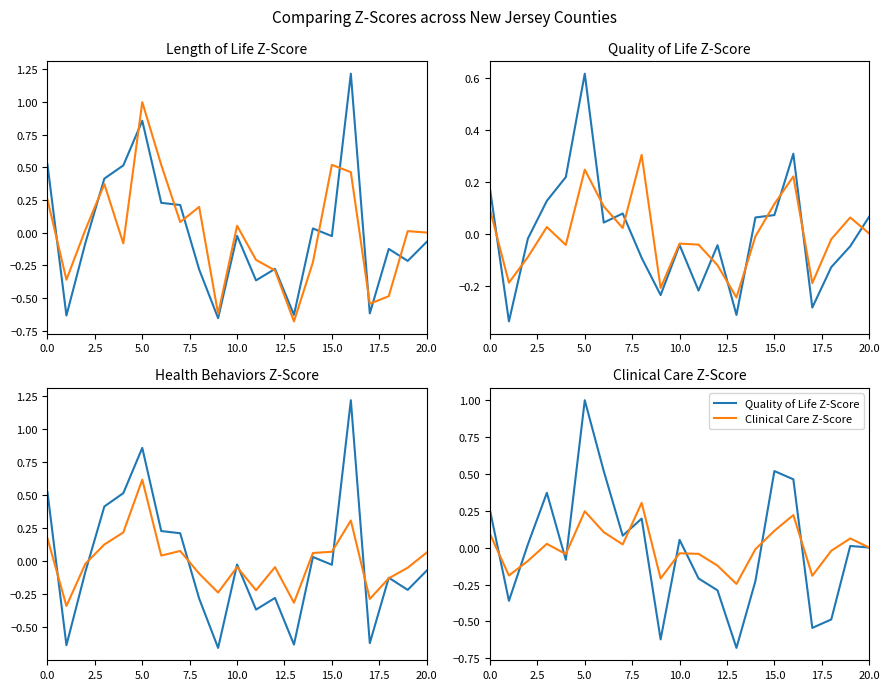

How many positive values does the Clinical Care Z-Score series have?

10